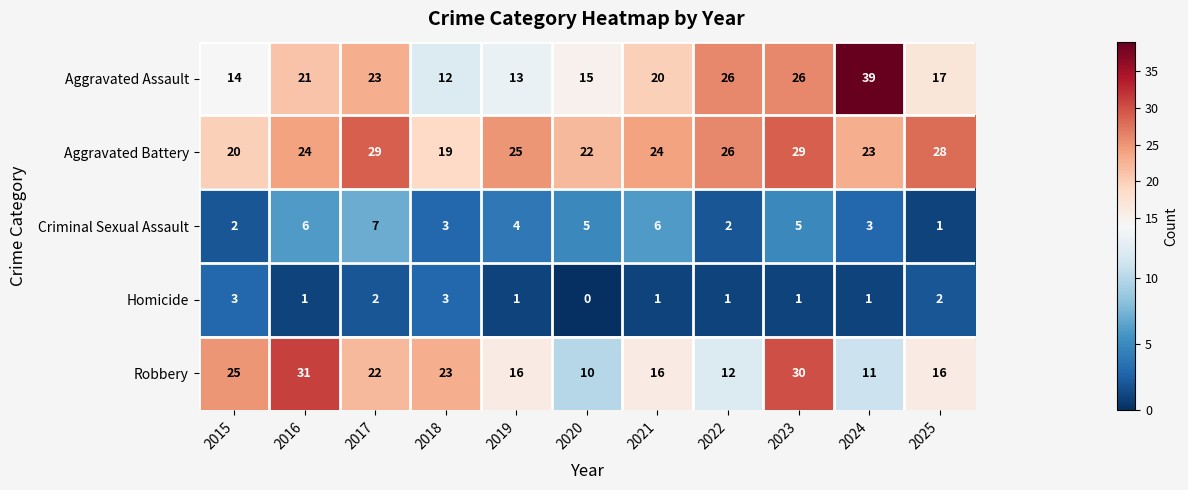

How many data points in Criminal Sexual Assault are less than 4?

5